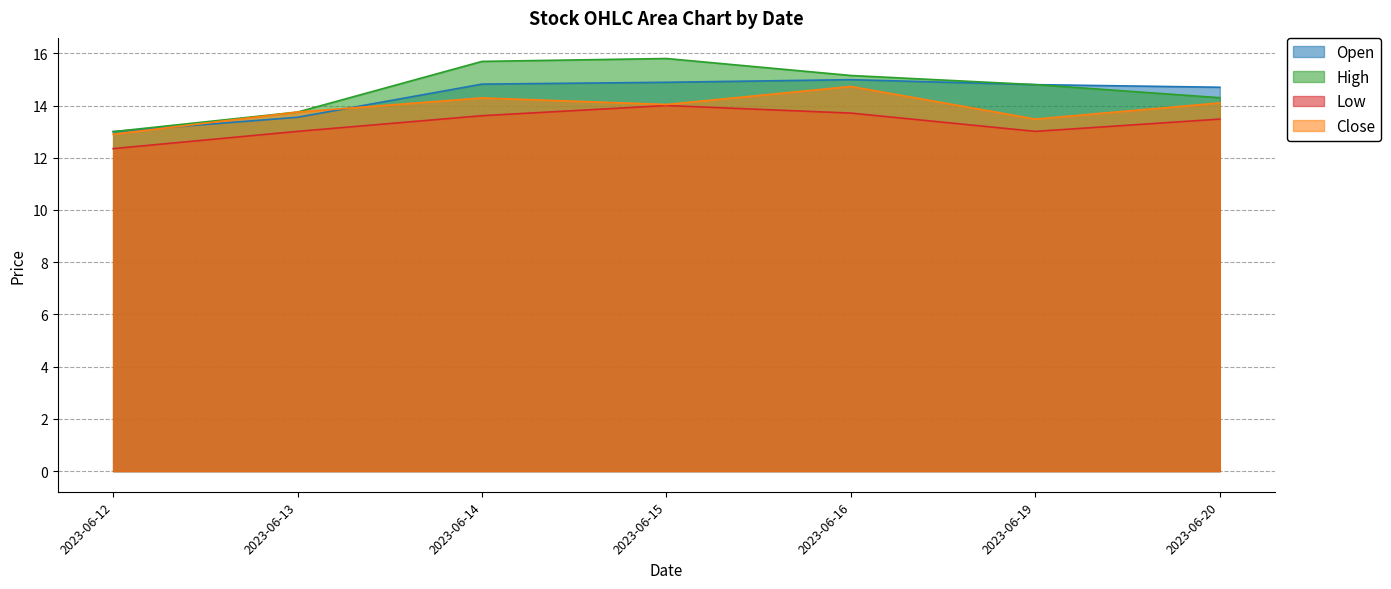

What is the sum of all Close values?

97.3